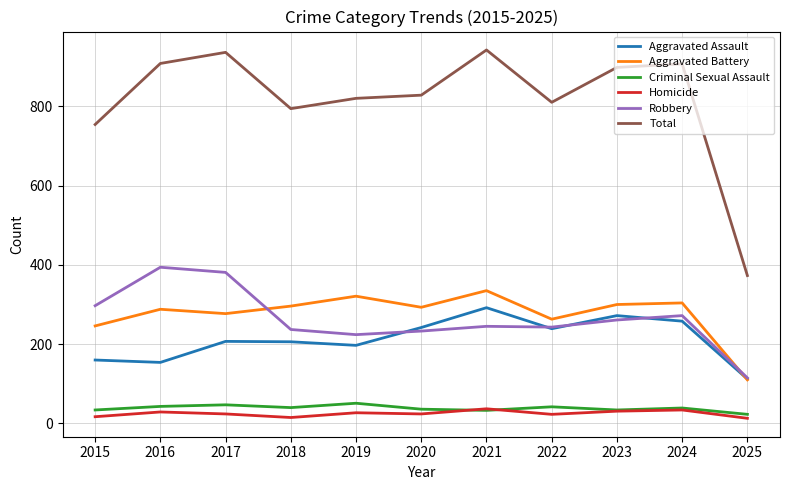

What is the sum of all Aggravated Battery values?

3033